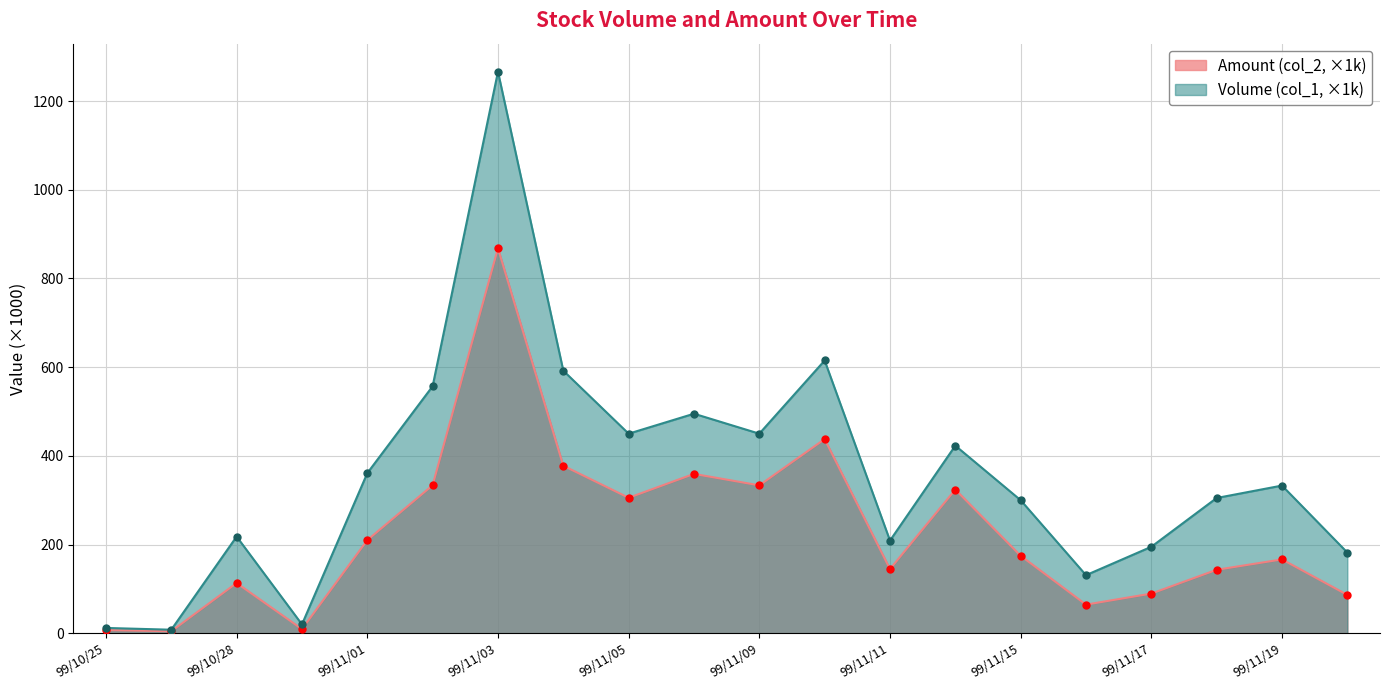

What is the maximum value shown in the chart?

1266.0